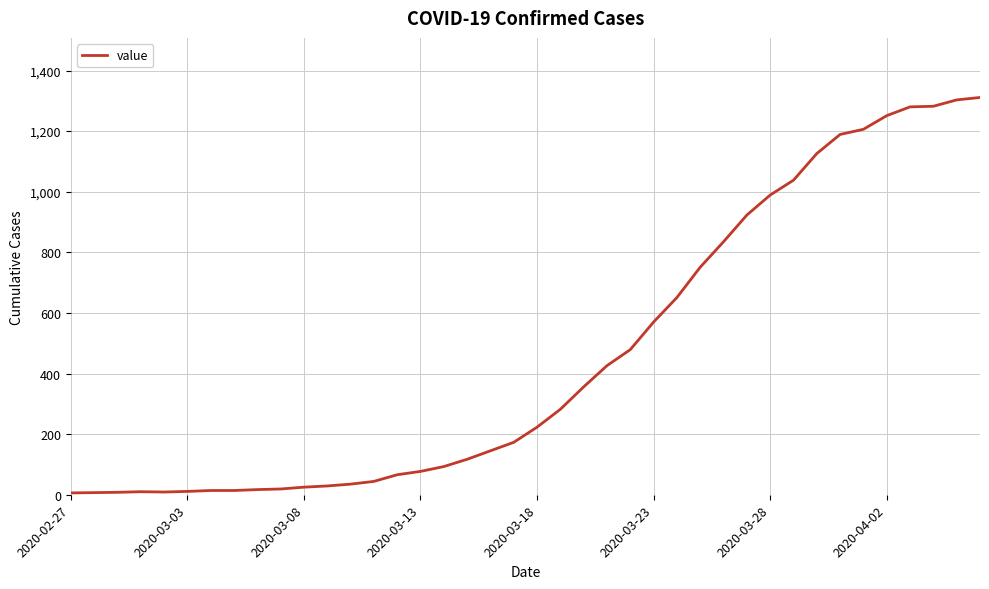

What is the difference between the maximum and minimum values?

1305